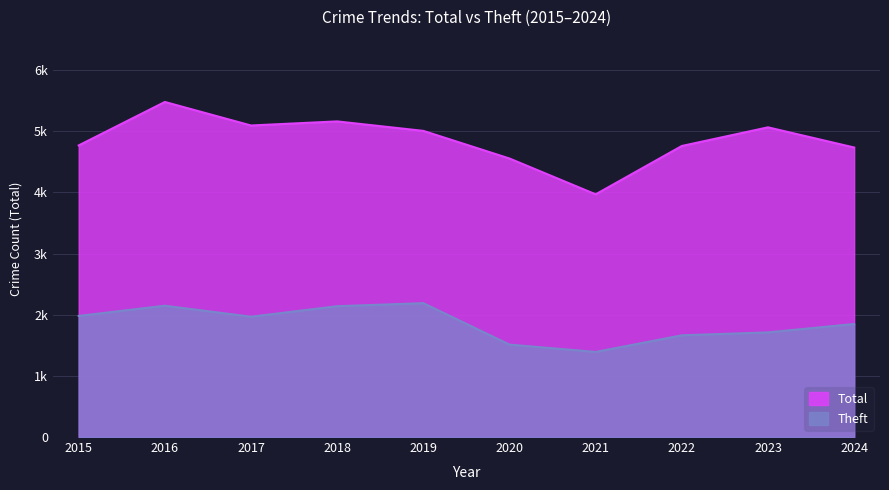

Reading left to right, list all the values displayed in this chart.

Total: 2015=4770	2016=5481	2017=5096	2018=5163	2019=5008	2020=4556	2021=3970	2022=4761	2023=5066	2024=4736
Theft: 2015=1981	2016=2148	2017=1968	2018=2140	2019=2190	2020=1512	2021=1392	2022=1664	2023=1712	2024=1849